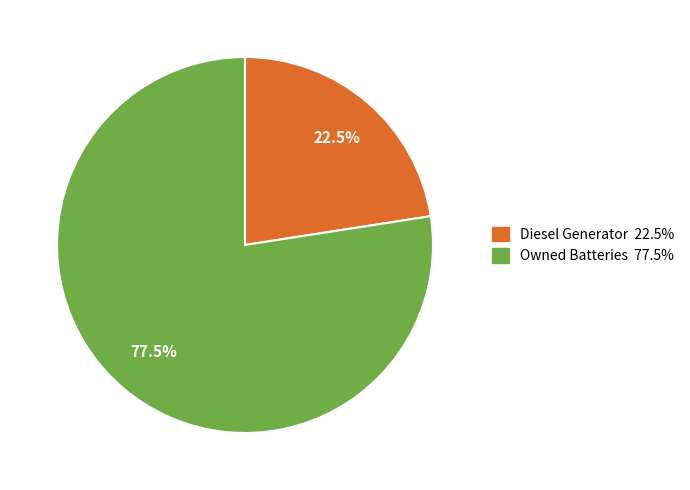

Does any single category account for the majority?

Yes